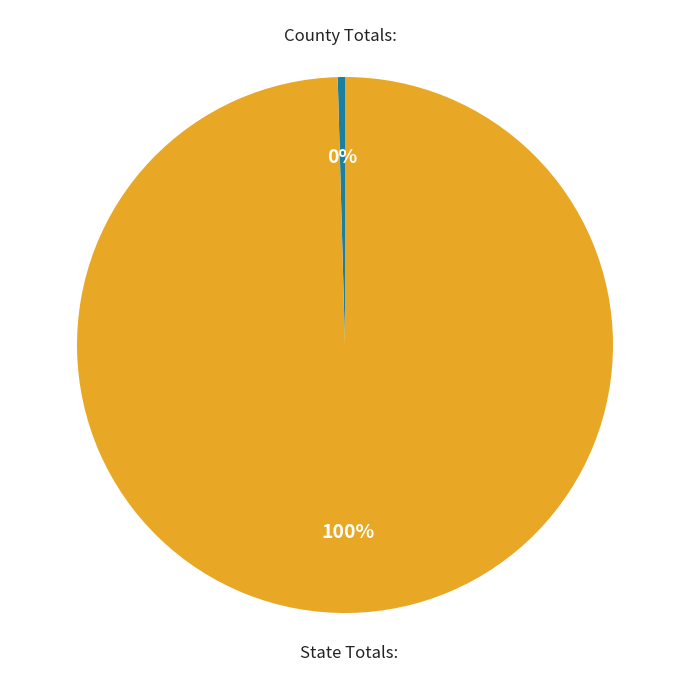

Between State Totals: and County Totals:, which is larger?

State Totals: